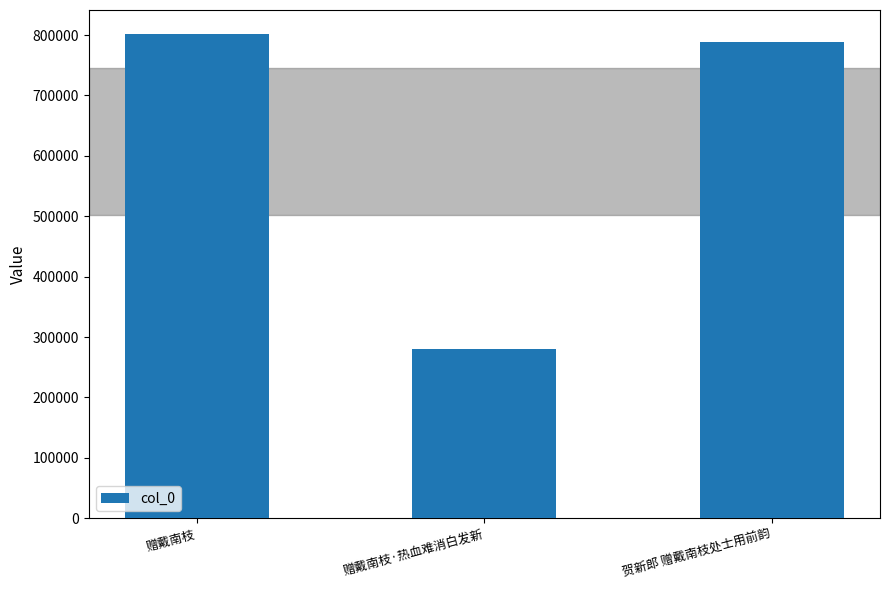

Rank the categories by value from lowest to highest.

赠戴南枝·热血难消白发新, 贺新郎 赠戴南枝处士用前韵, 赠戴南枝